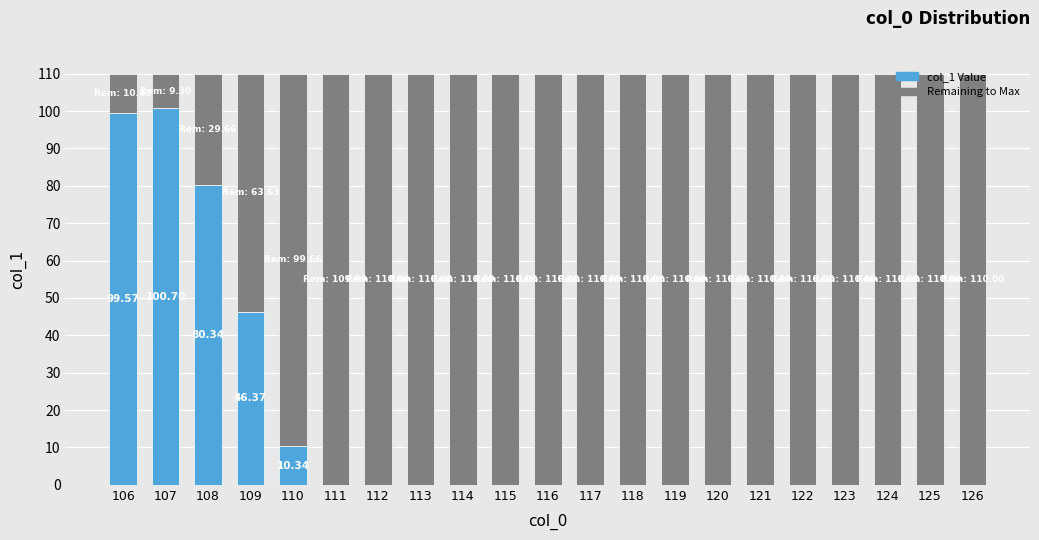

True or false: col_1 Value has a value of 0.0 at 117.

True